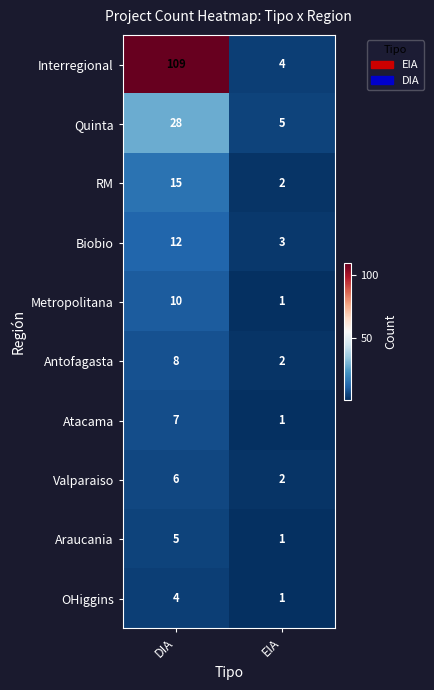

What is the sum of all RM values?

17